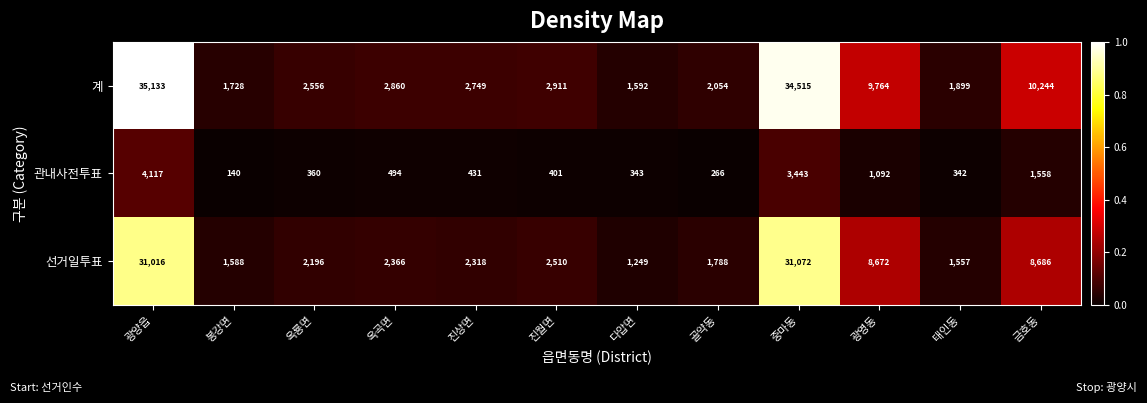

The value of 선거일투표 at 진상면 is 2318. True or false?

True